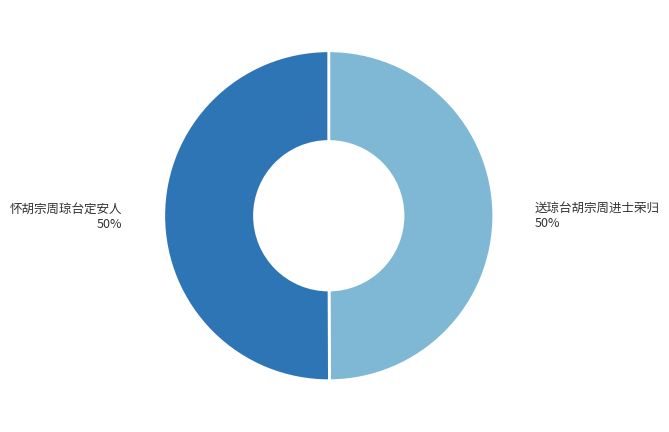

Is it true that 怀胡宗周琼台定安人 is 50% of the pie?

True